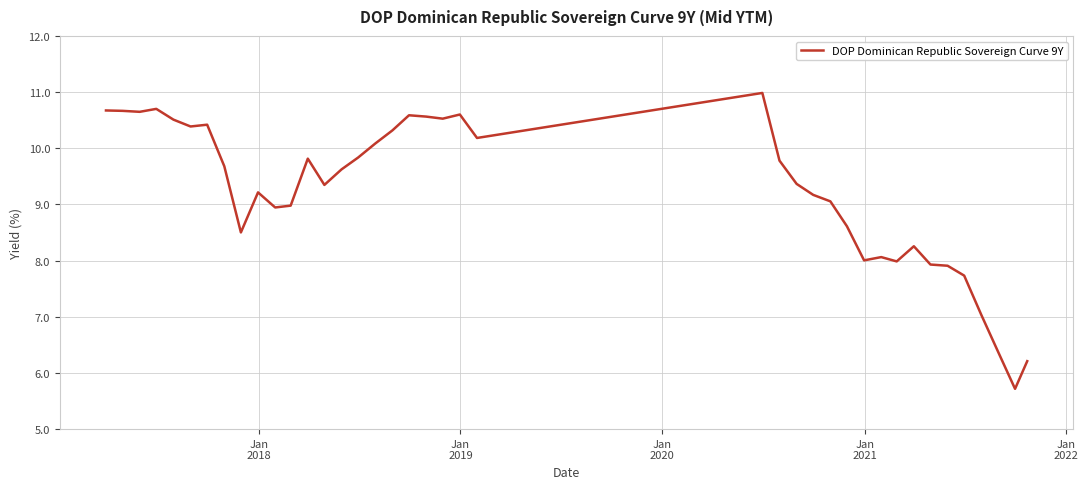

Reading right to left, extract all data points from this chart.

6.2	5.7	6.4	7.0	7.7	7.9	7.9	8.3	8.0	8.1	8.0	8.6	9.1	9.2	9.4	9.8	11.0	10.2	10.6	10.5	10.6	10.6	10.3	10.1	9.8	9.6	9.3	9.8	9.0	8.9	9.2	8.5	9.7	10.4	10.4	10.5	10.7	10.6	10.7	10.7